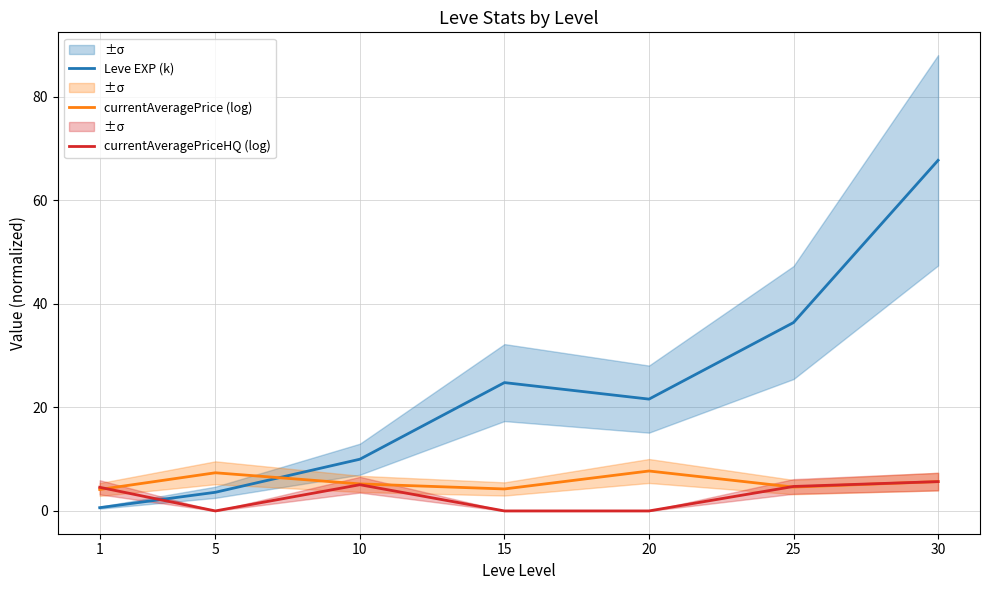

Reading left to right, what are all the values shown in this chart?

Leve EXP (k): 0.6	3.6	10.0	24.8	21.6	36.4	67.7
currentAveragePrice (log): 4.1	7.4	5.2	4.2	7.7	4.6	5.7
currentAveragePriceHQ (log): 4.6	0.0	5.1	0.0	0.0	4.7	5.7